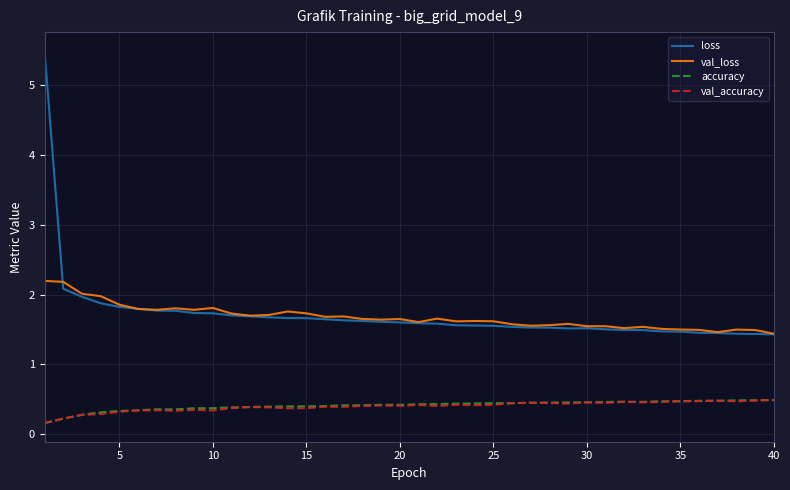

Which series has the largest range (max minus min)?

loss